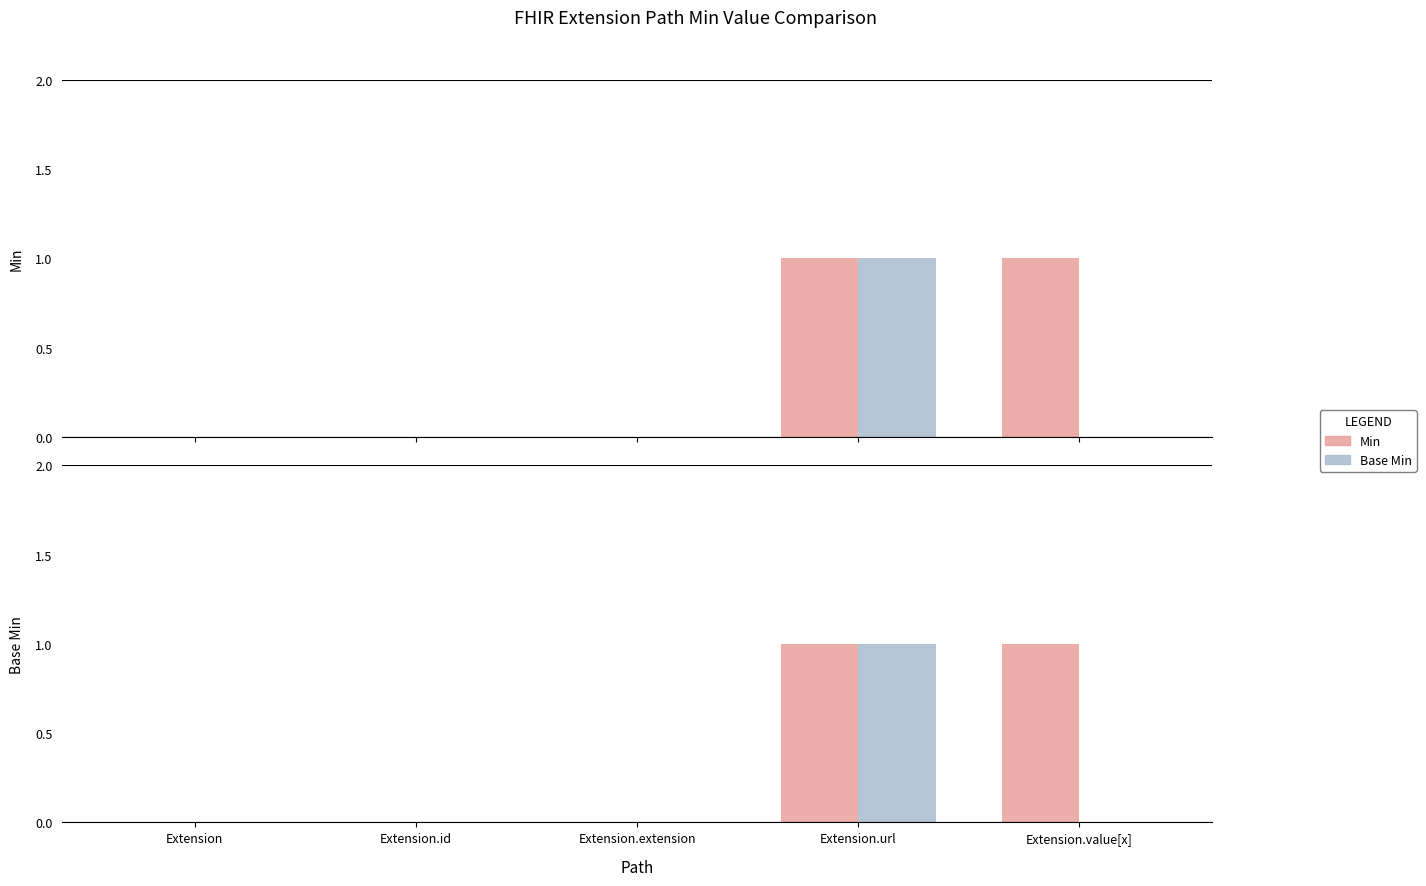

List the series in order of their peak value, highest first.

Min, Base Min